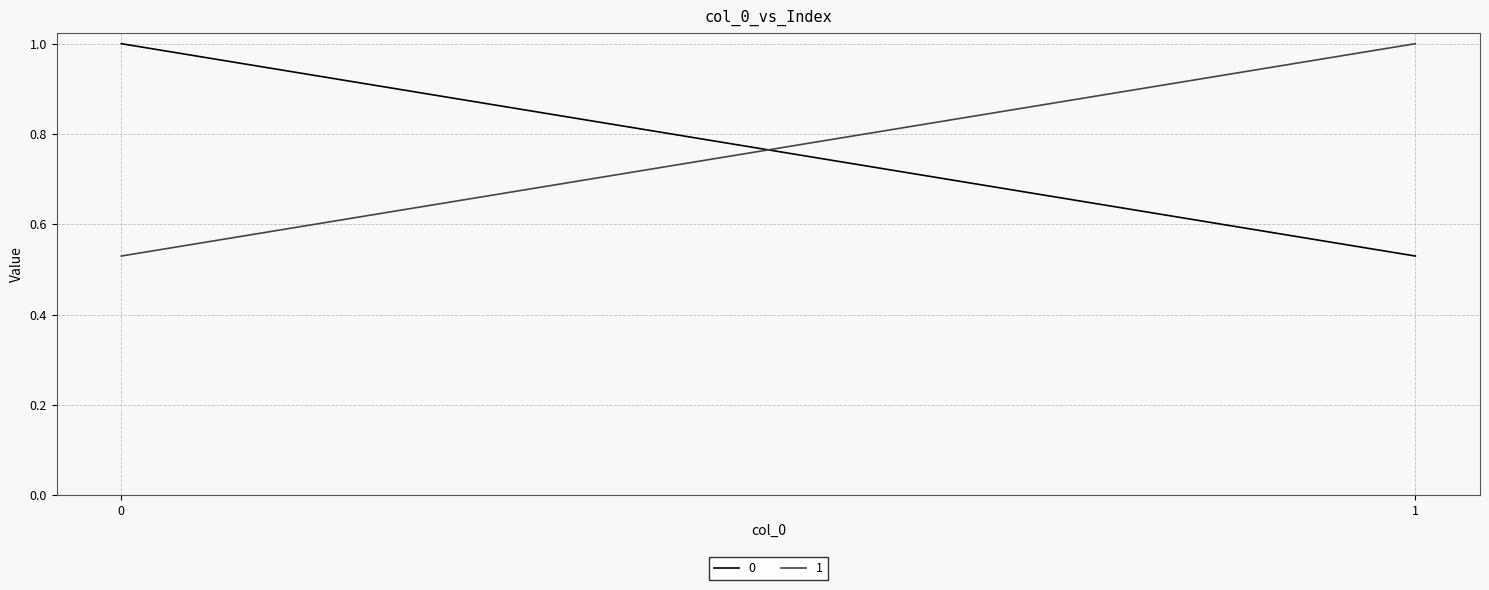

How many data points in 1 are less than 1?

1